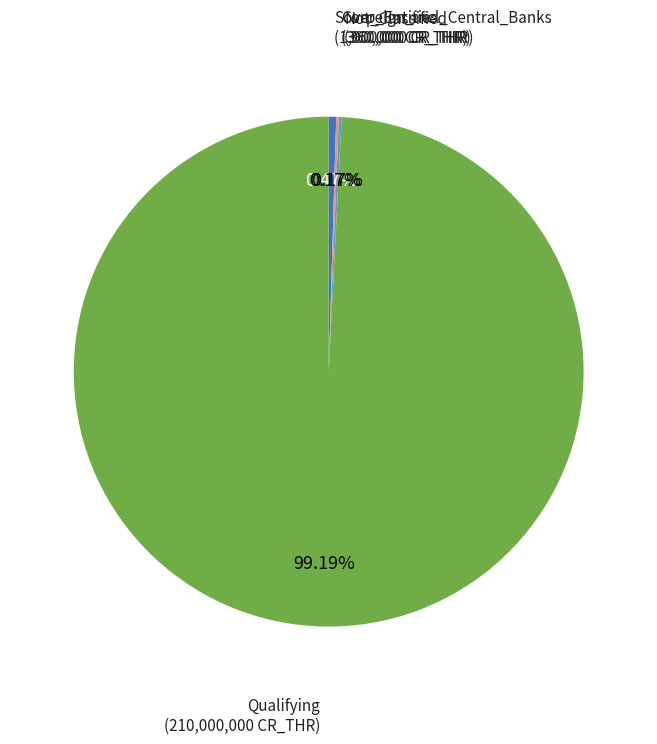

Does Qualifying represent more than half of the total?

Yes